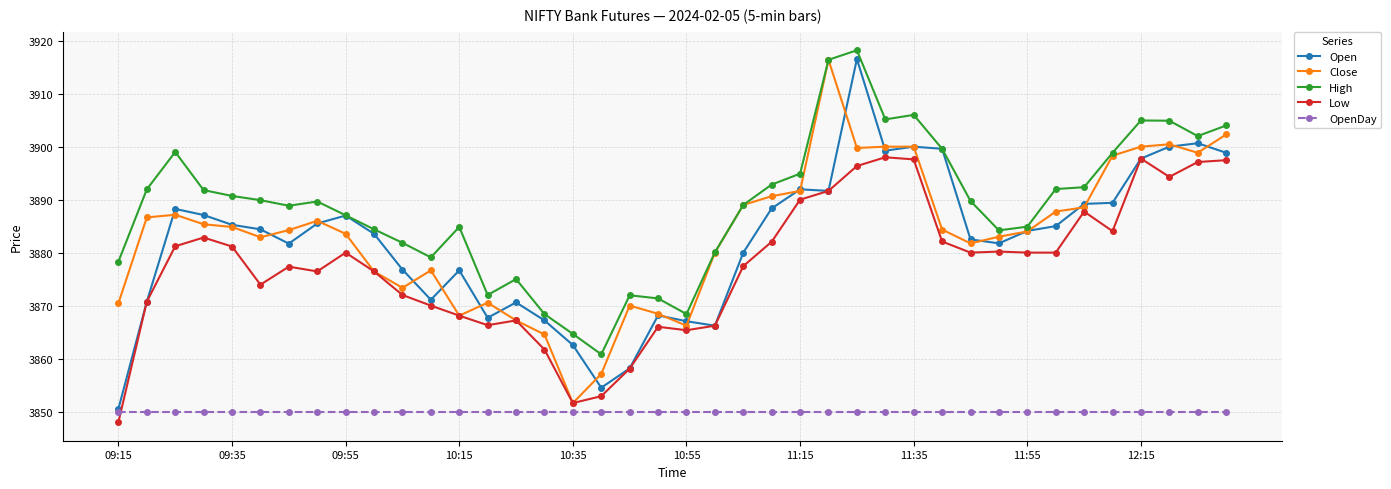

What is the value of the High point at the 6th from the left?

3889.9